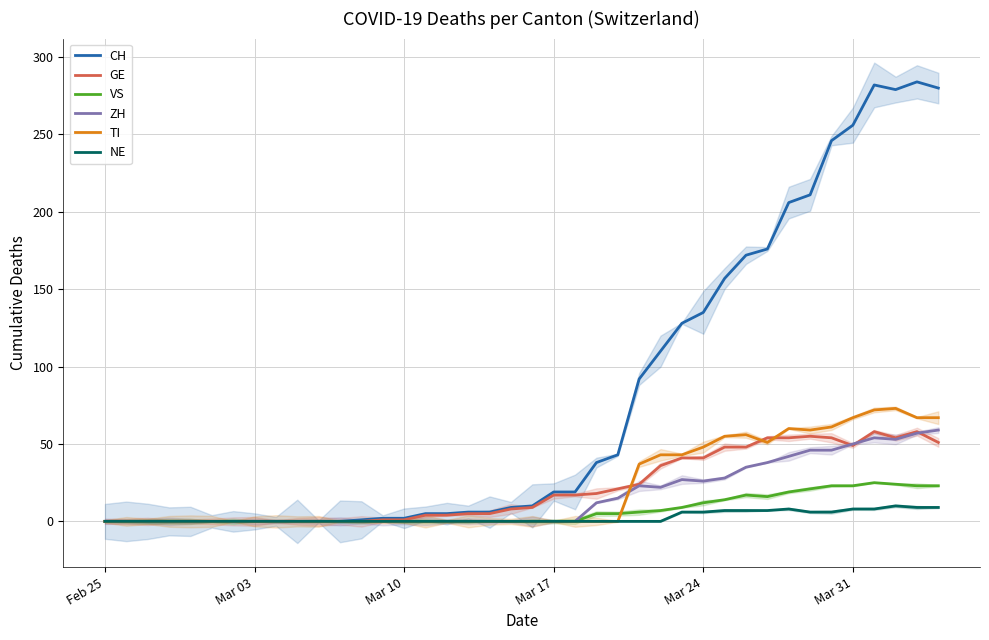

What are all the series names shown in the legend?

CH, GE, VS, ZH, TI, NE